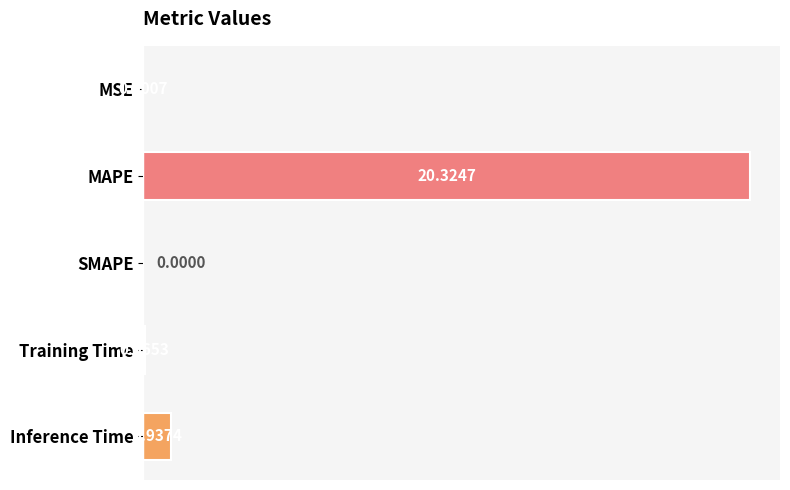

What is the sum of all values?

21.3